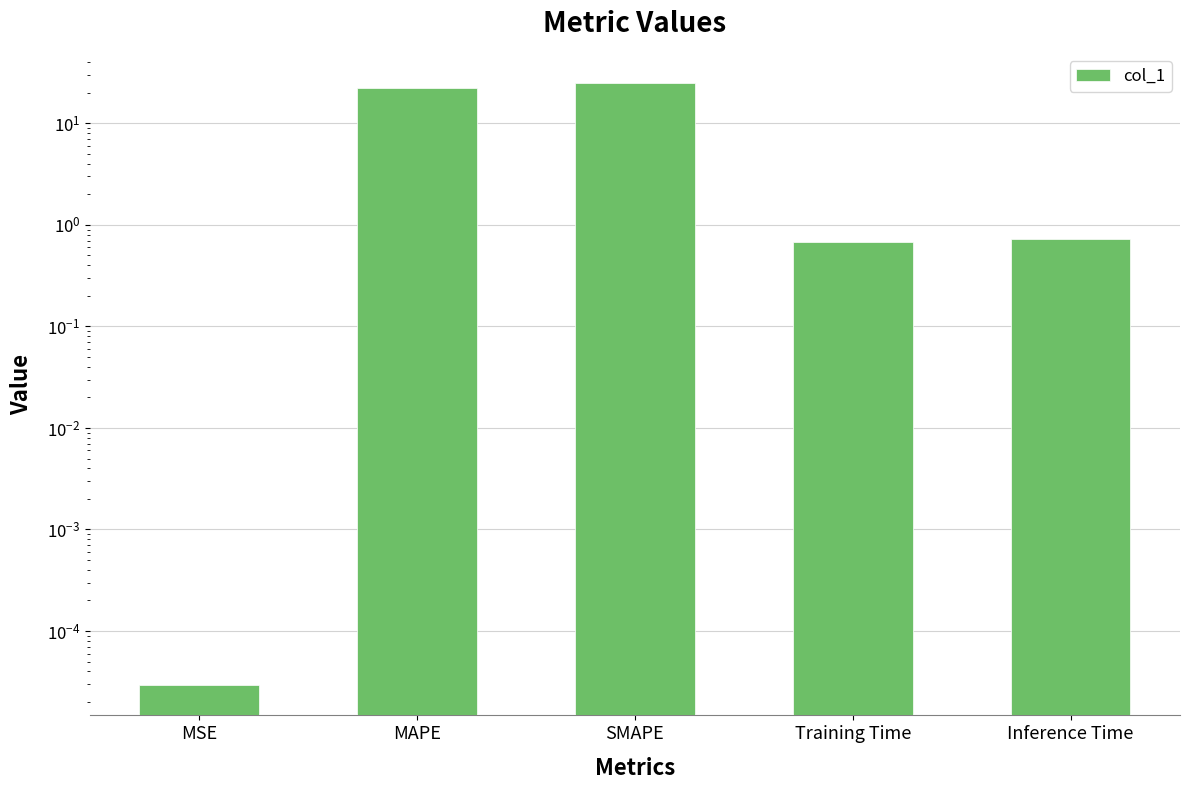

What position from the left is MSE?

1